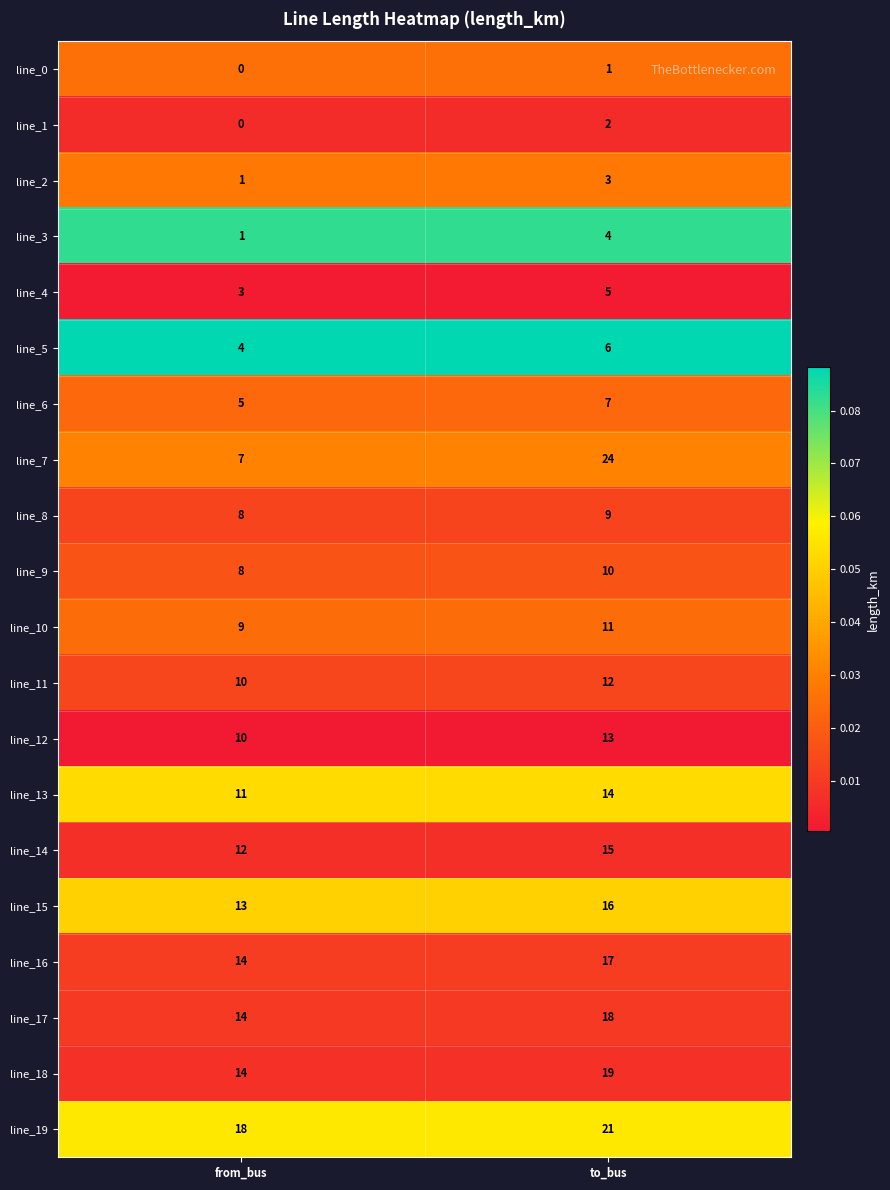

The line_5 series shows 9 at to_bus. True or false?

False